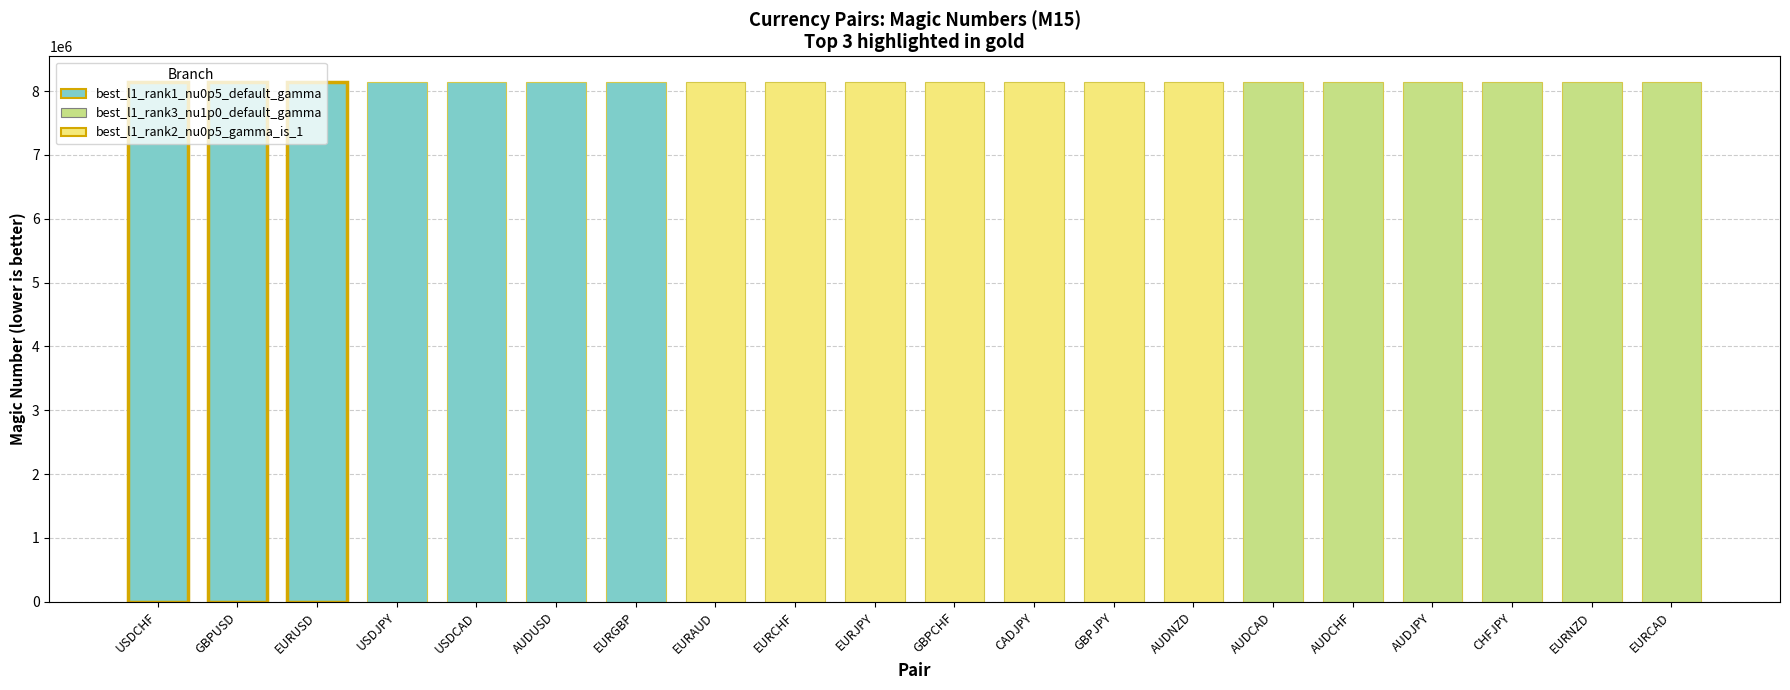

What is the value of the 12th bar from the left?

8137112